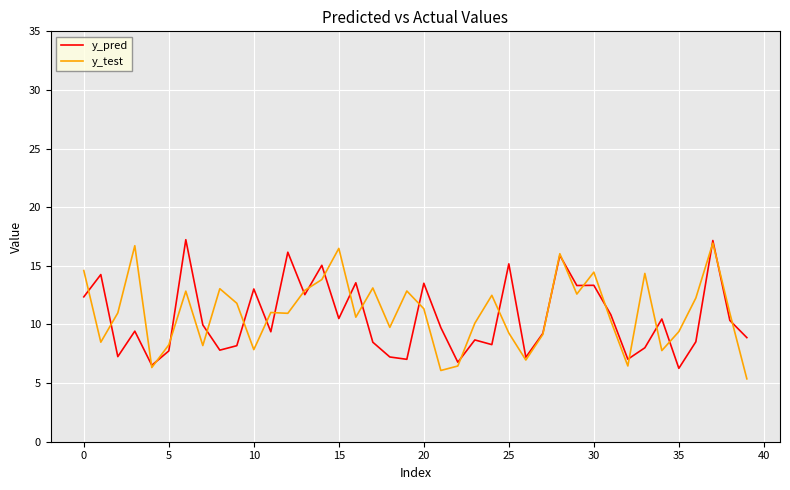

List the series in order of their peak value, lowest first.

y_test, y_pred